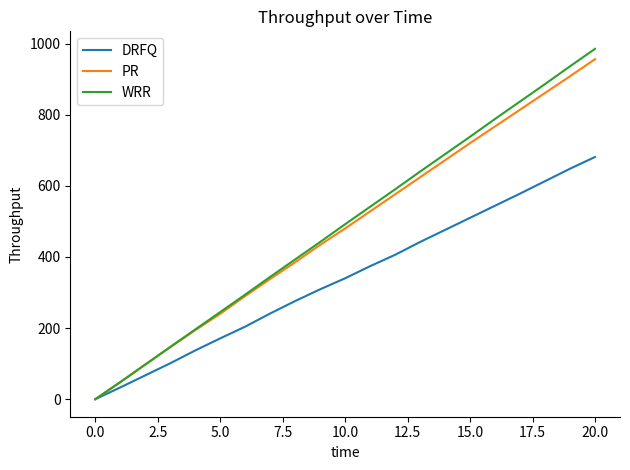

Which series has the largest range (max minus min)?

WRR